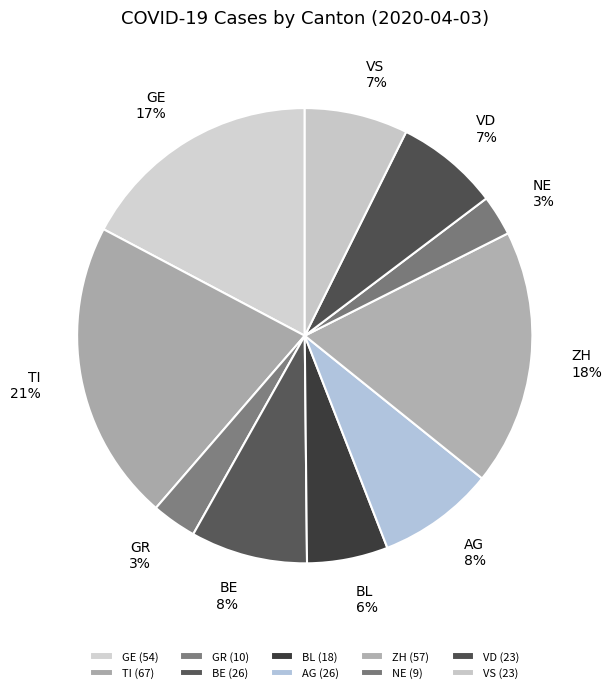

To the nearest percent, what percentage of the pie is ZH?

18%